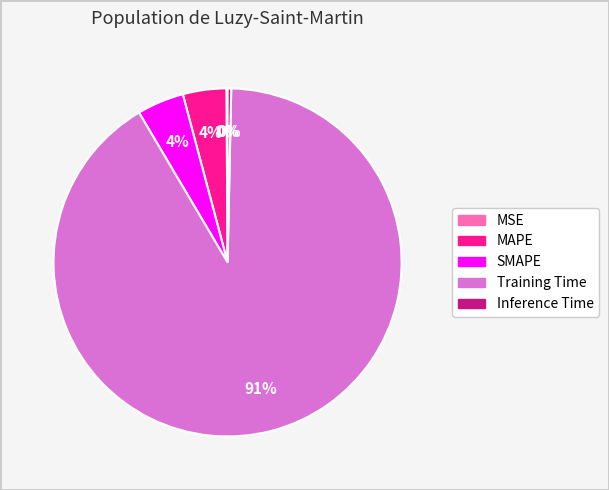

To the nearest percent, what is the combined percentage of Training Time and SMAPE?

96%